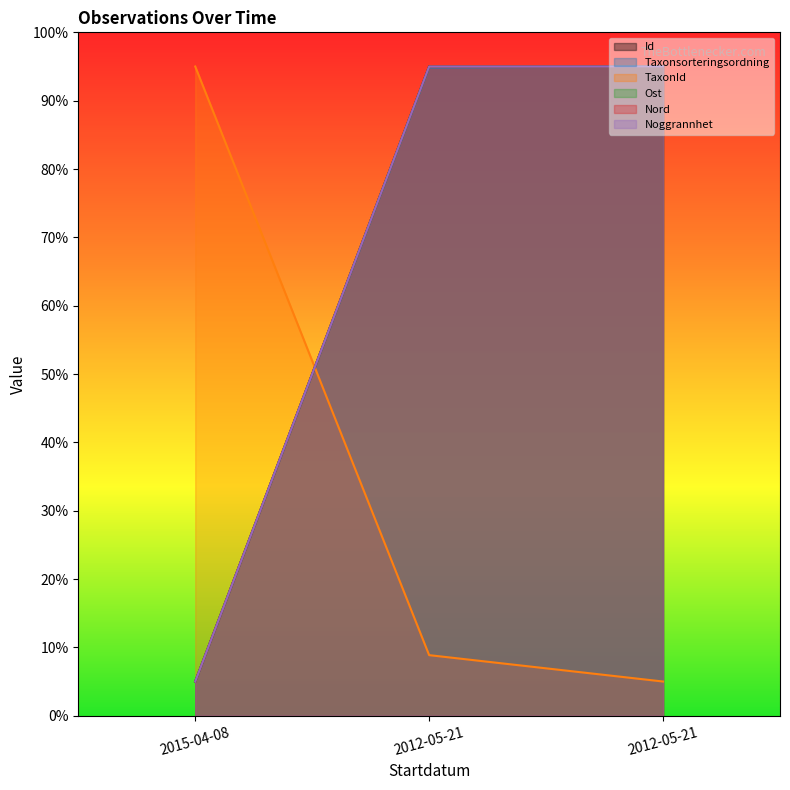

At how many categories does at least one series exceed 85?

3